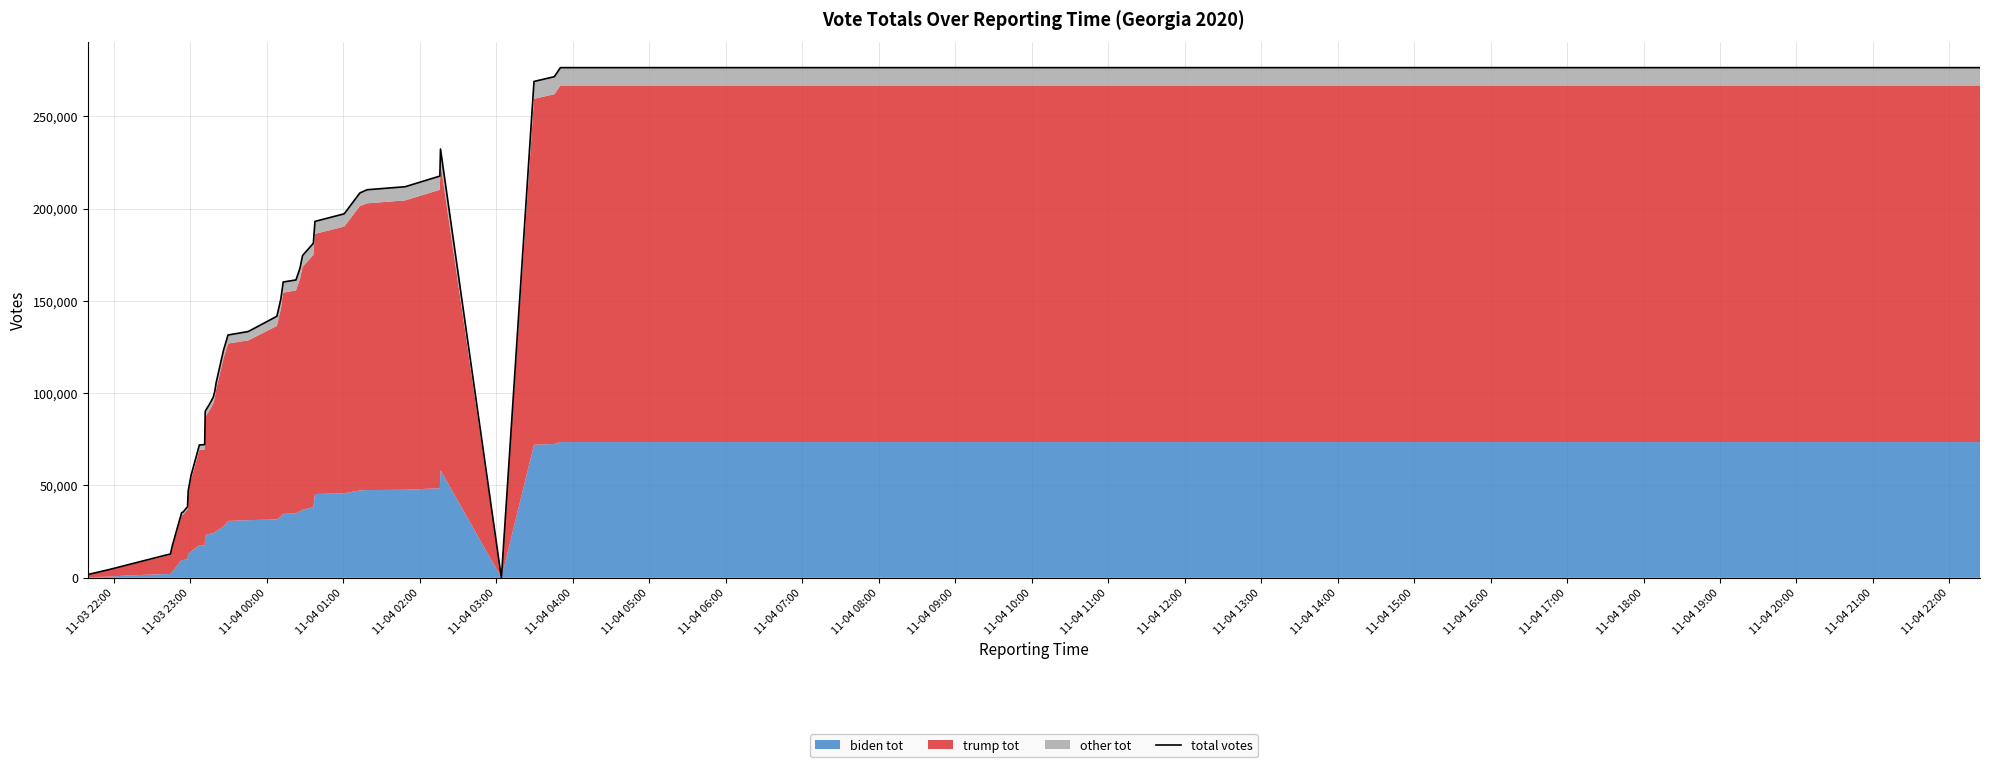

What is the value of the 6th point from the left?

17744